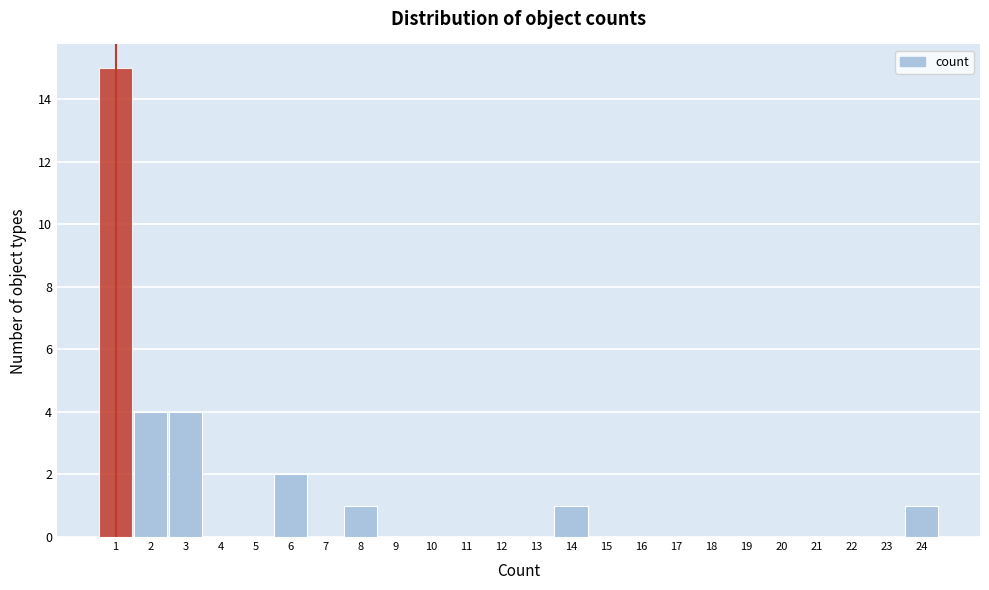

Reading left to right, transcribe this chart: for each bar, give the range it covers on the x-axis and its height. The values are not printed on the chart, so give them approximately, as read against the axis.

0.5 to 1.5: 15
1.5 to 2.5: 4
2.5 to 3.5: 4
3.5 to 4.5: 0
4.5 to 5.5: 0
5.5 to 6.5: 2
6.5 to 7.5: 0
7.5 to 8.5: 1
8.5 to 9.5: 0
9.5 to 10.5: 0
10.5 to 11.5: 0
11.5 to 12.5: 0
12.5 to 13.5: 0
13.5 to 14.5: 1
14.5 to 15.5: 0
15.5 to 16.5: 0
16.5 to 17.5: 0
17.5 to 18.5: 0
18.5 to 19.5: 0
19.5 to 20.5: 0
20.5 to 21.5: 0
21.5 to 22.5: 0
22.5 to 23.5: 0
23.5 to 24.5: 1